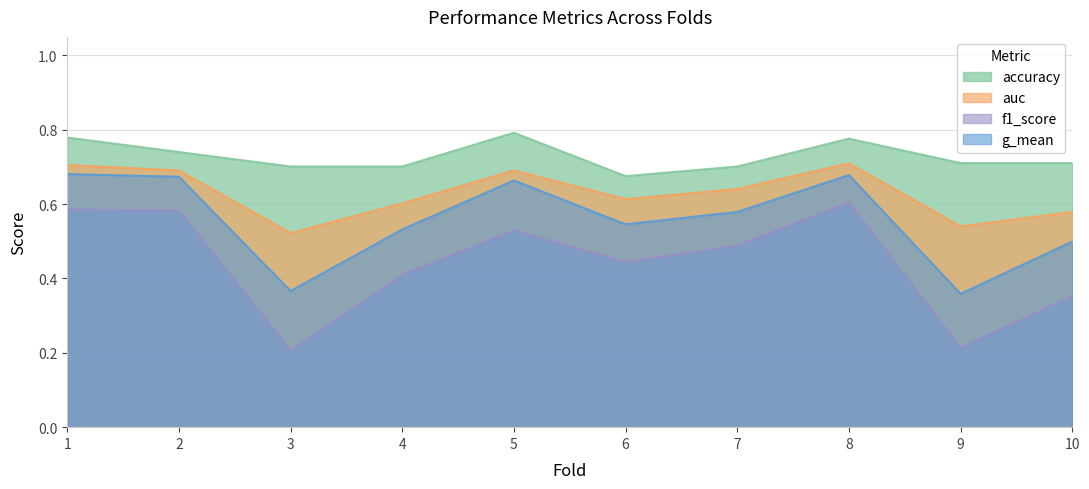

What is the greatest value displayed?

0.8